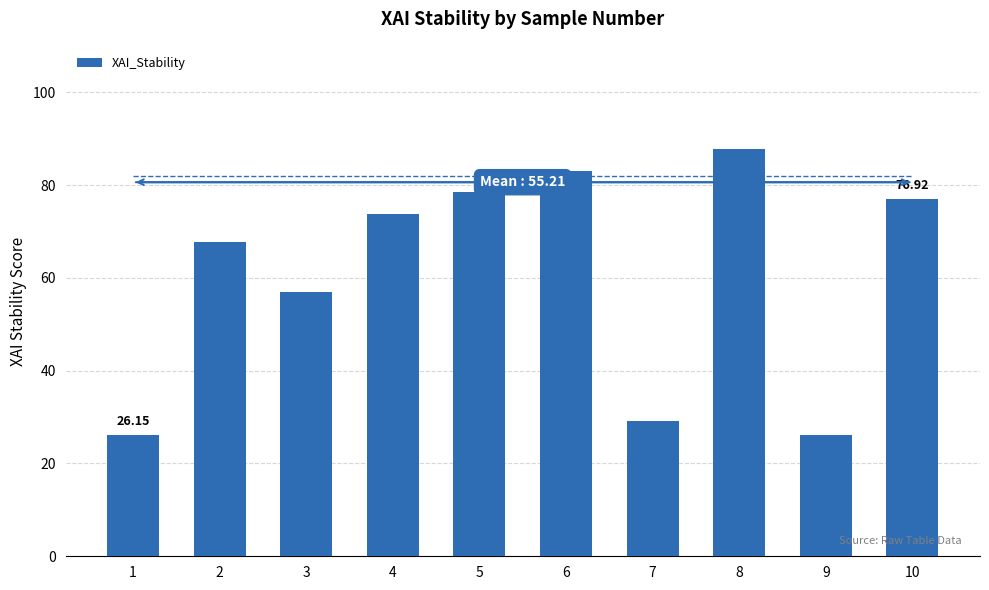

How many bars are there in total?

10